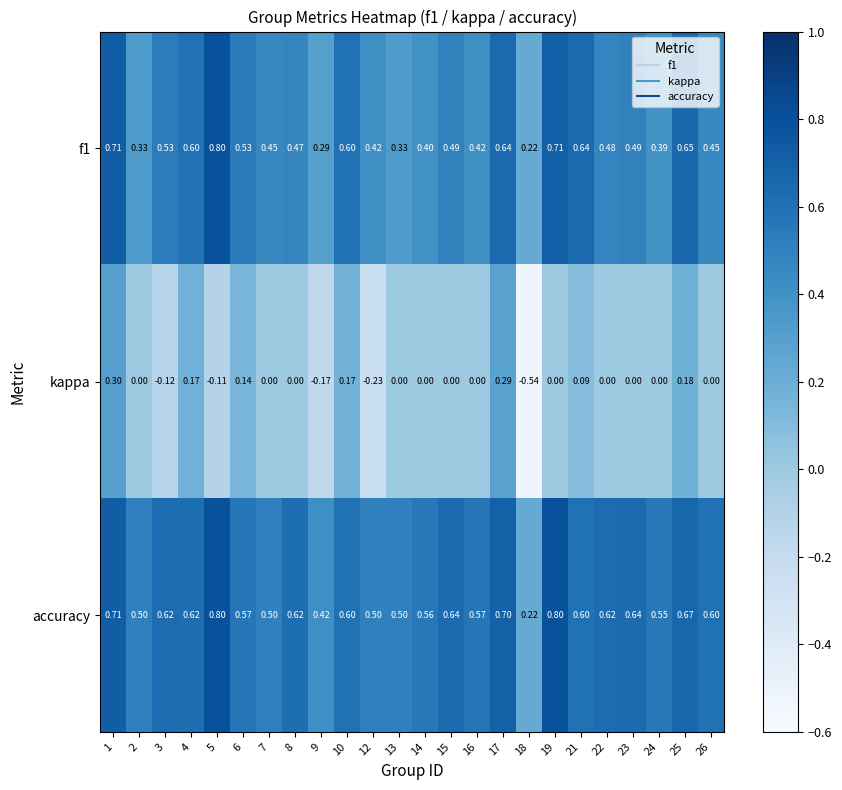

Which series has the largest range (max minus min)?

kappa